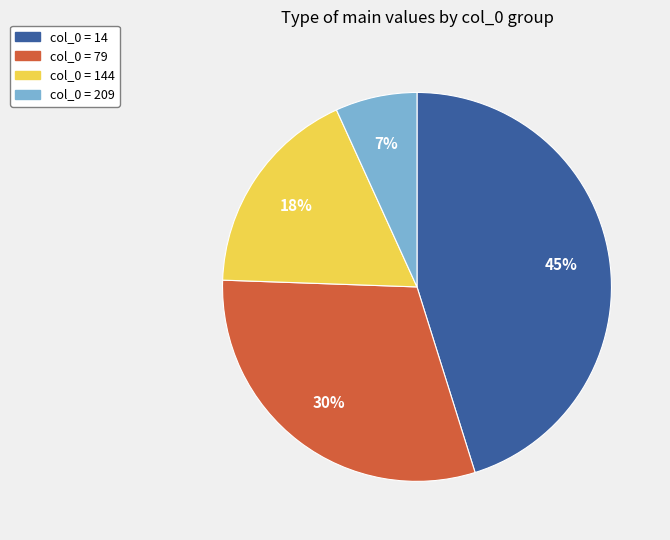

To the nearest percent, what is the difference between the largest and smallest slice percentages?

38%